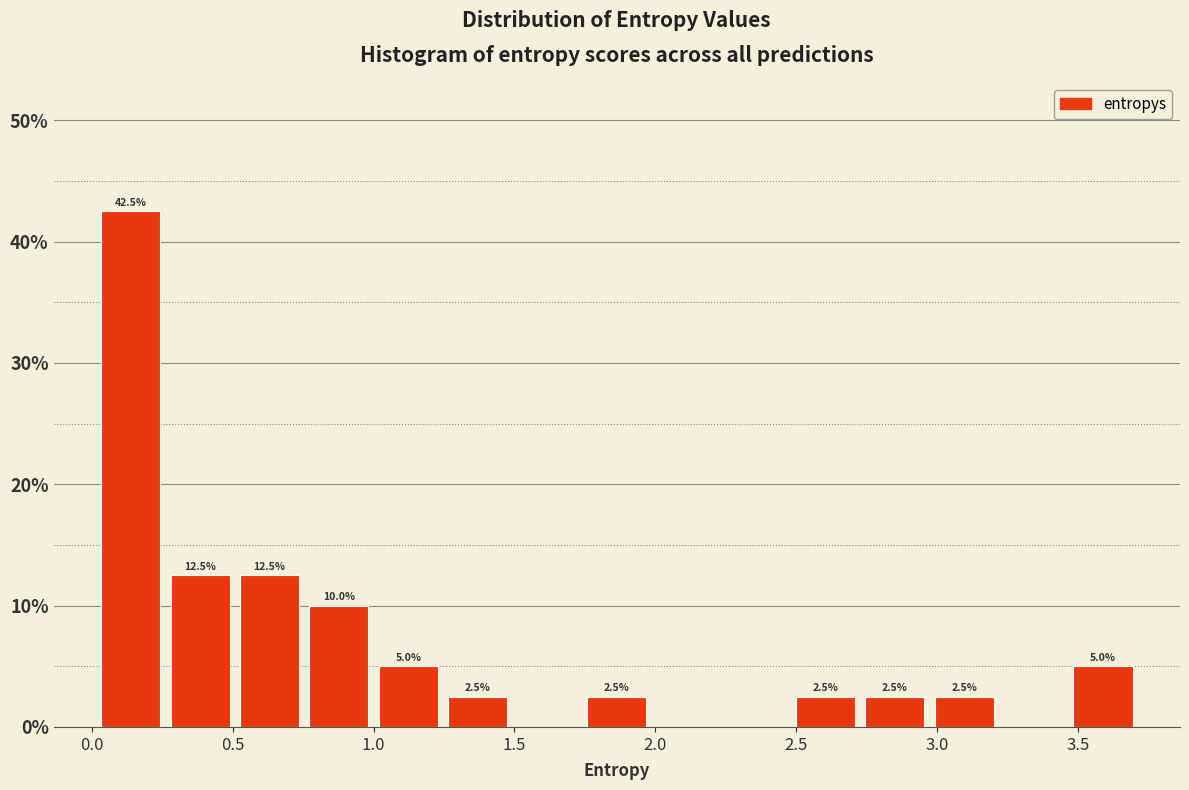

Which range on the x-axis has the tallest bar?

0.00 to 0.25